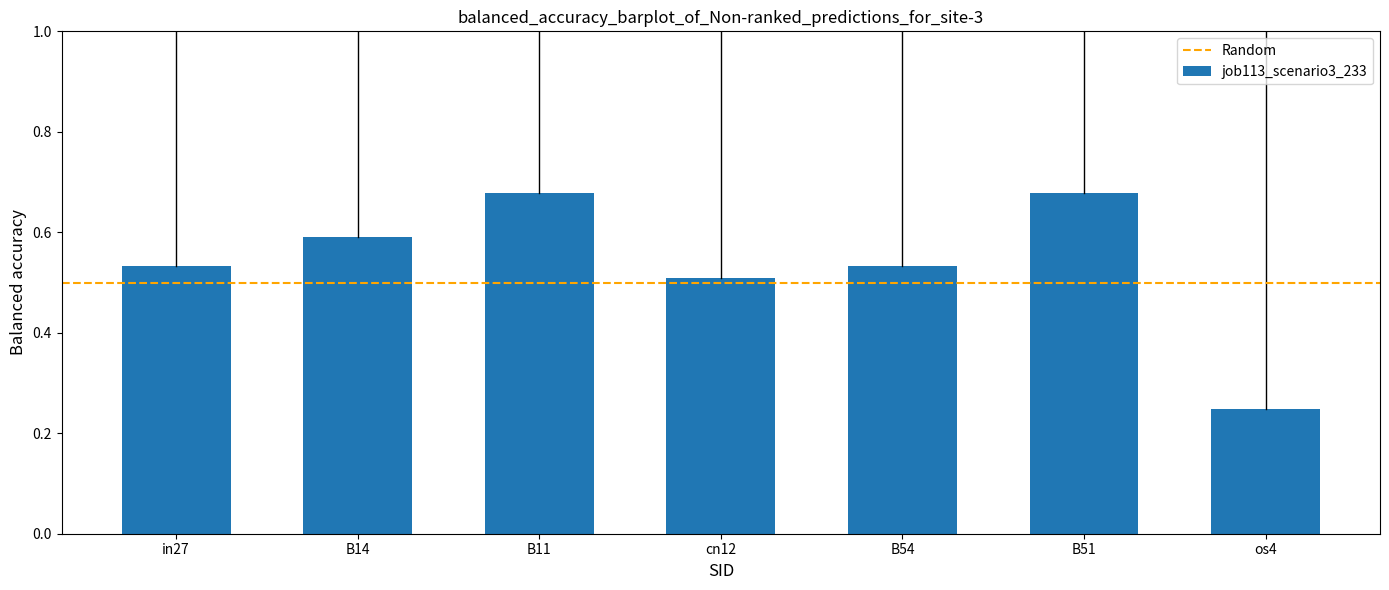

At which category does the chart reach its minimum across all series?

os4